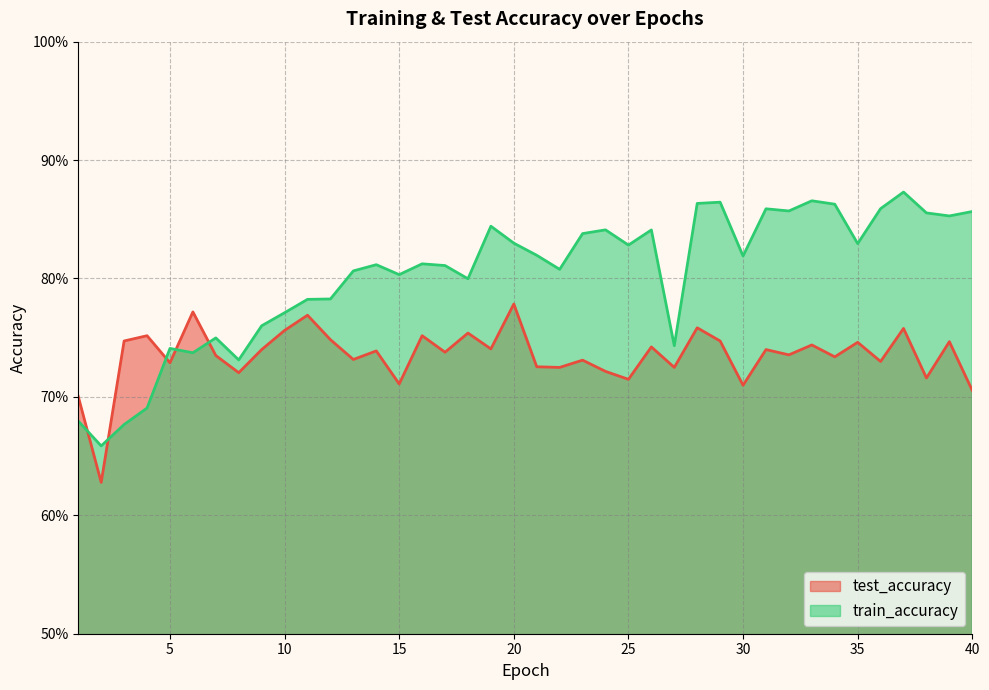

What is the sum of all test_accuracy values?

29.4